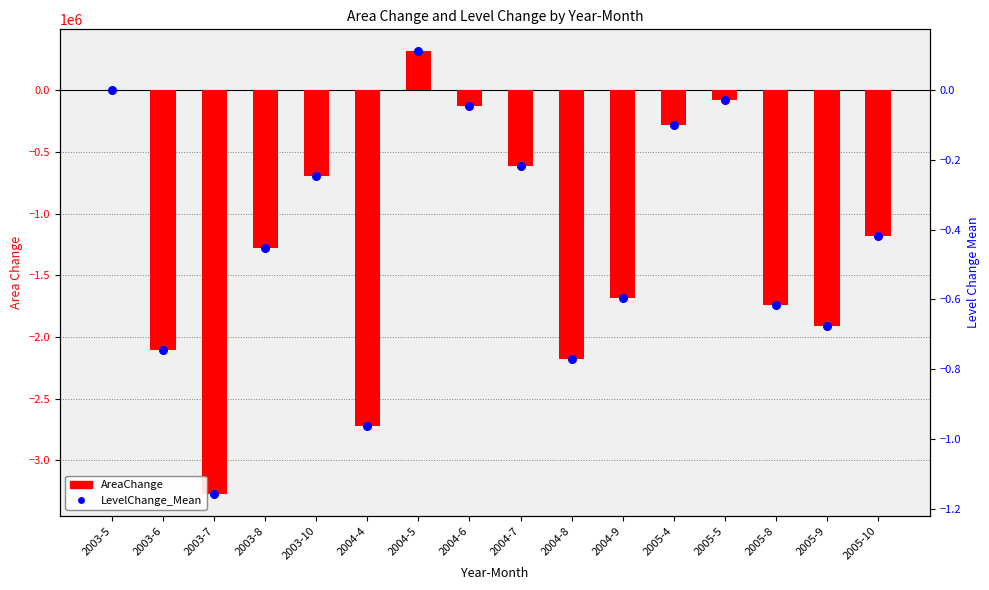

What are all the series names shown in the legend?

AreaChange, LevelChange_Mean